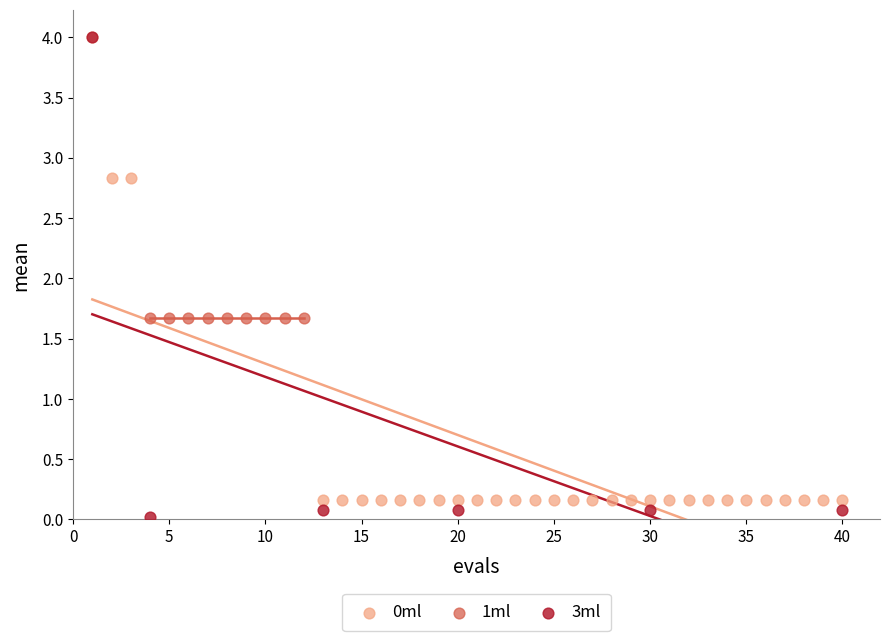

Which series reaches the minimum Y coordinate?

3ml